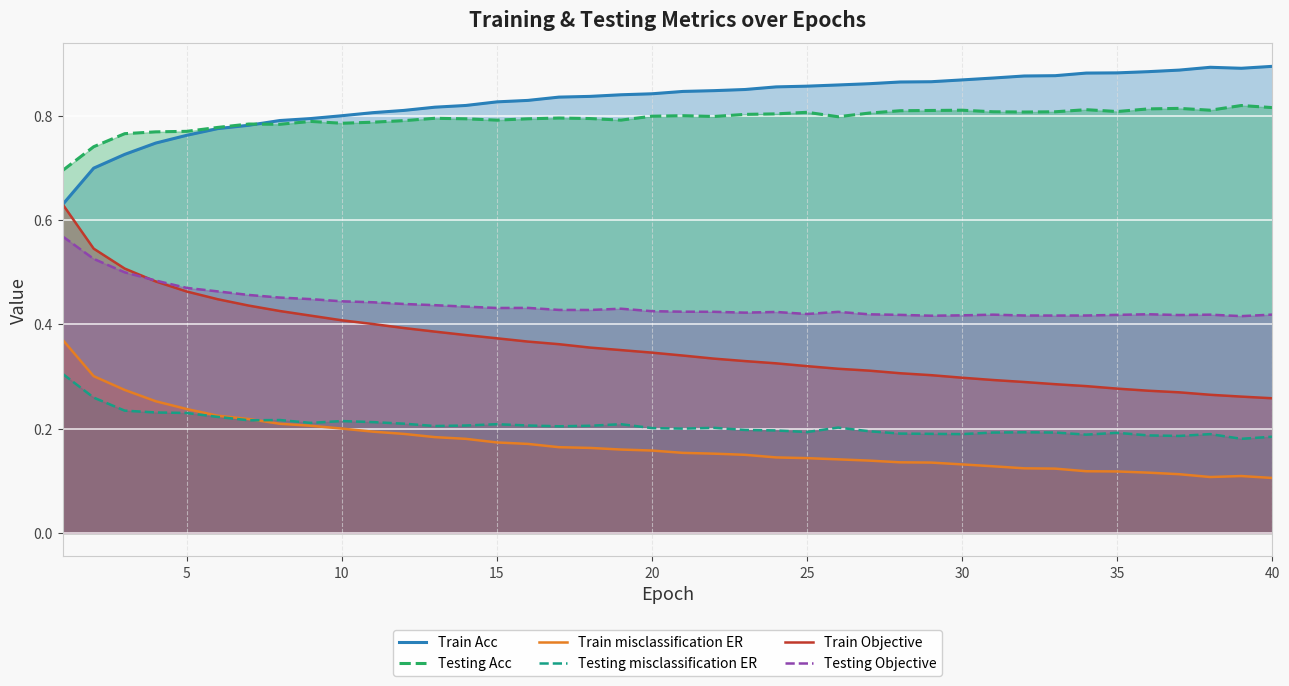

True or false: Train misclassification ER and Testing Acc intersect in this chart.

False